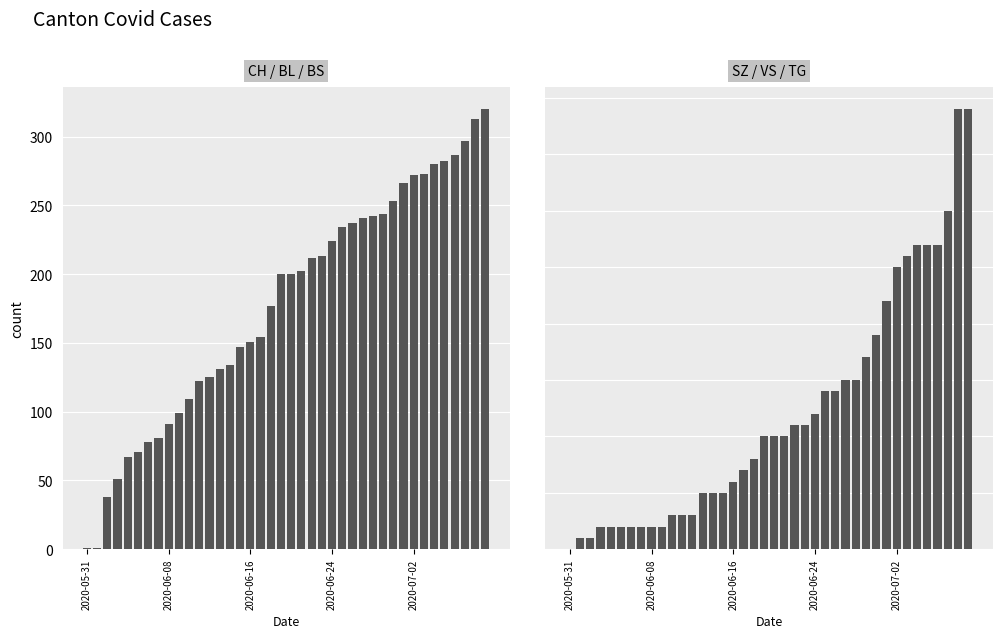

Between 5 and 13, which series saw the biggest shift?

CH / BL / BS